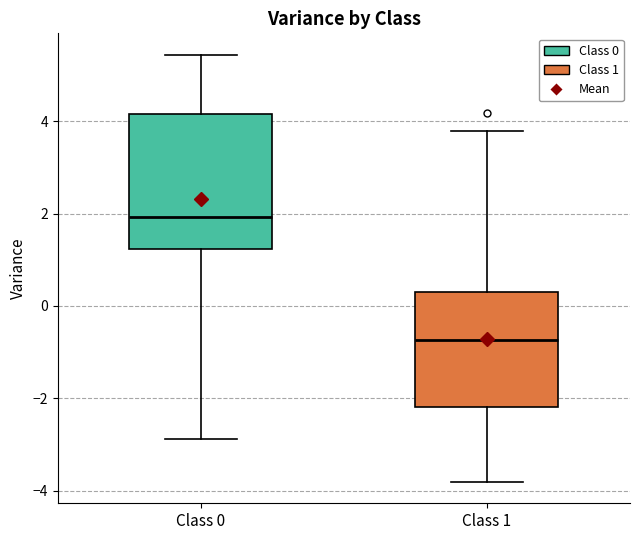

Where does the median line of the box for Class 1 sit on the y-axis? The values are not printed on the chart, so give them approximately, as read against the axis.

-0.8